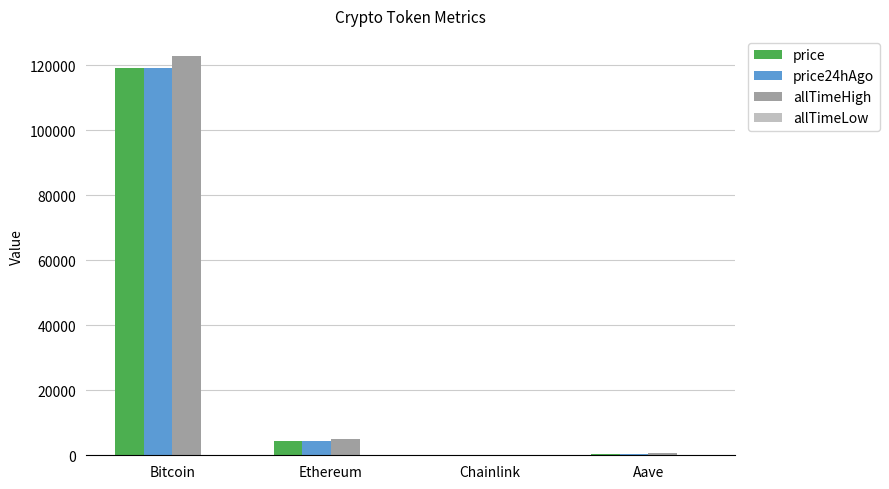

What is the approximate value of price at Bitcoin?

118977.0